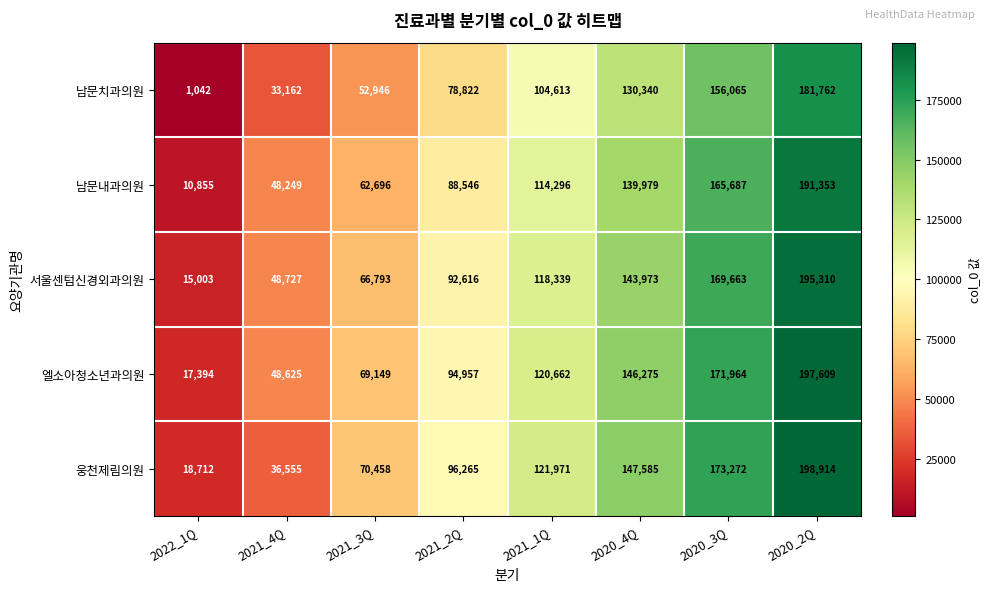

What is the difference between the highest and lowest values at 2021_2Q?

17443